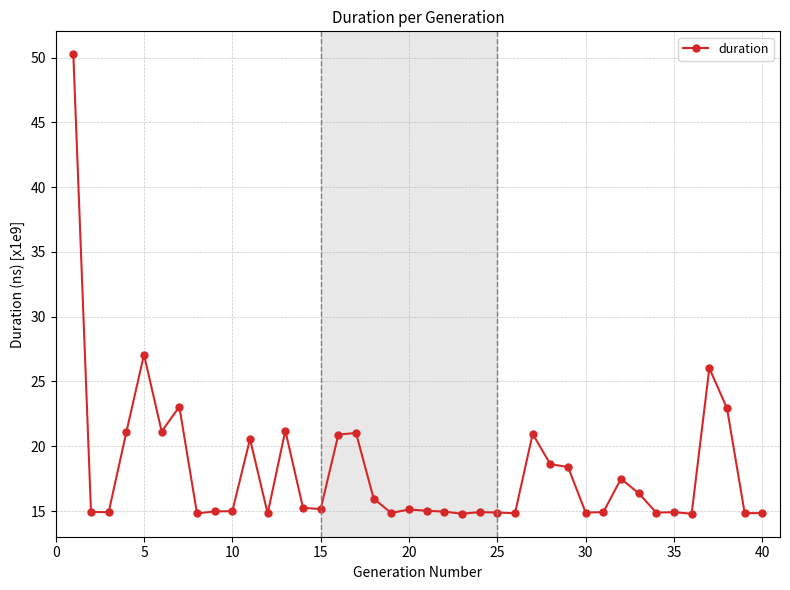

True or false: the data has more than 2 interior local peaks.

True